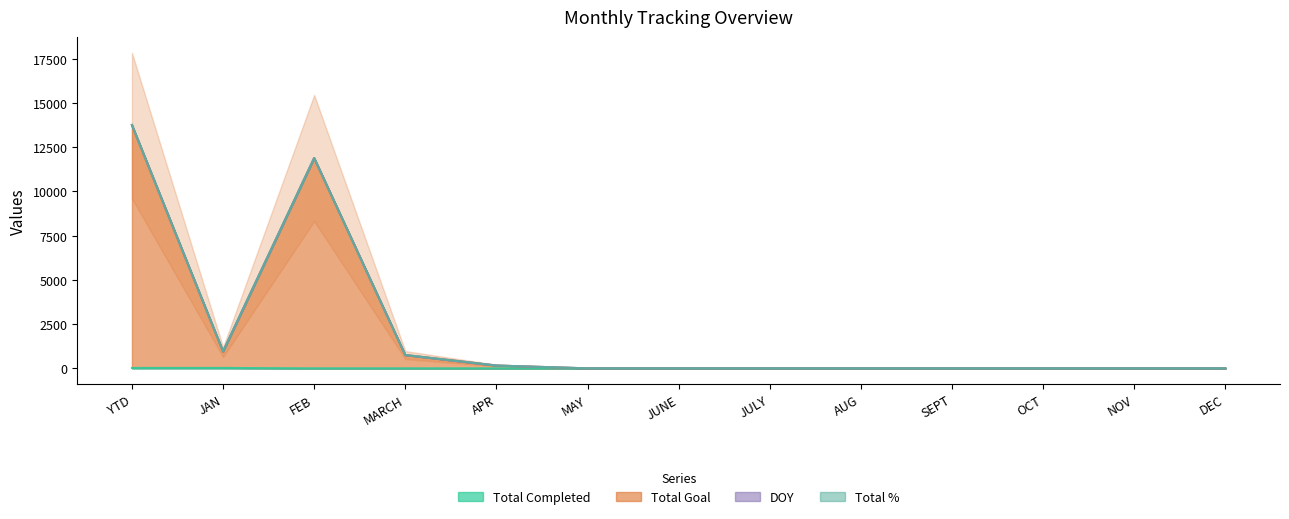

The value of Total Completed at NOV is 0. True or false?

True